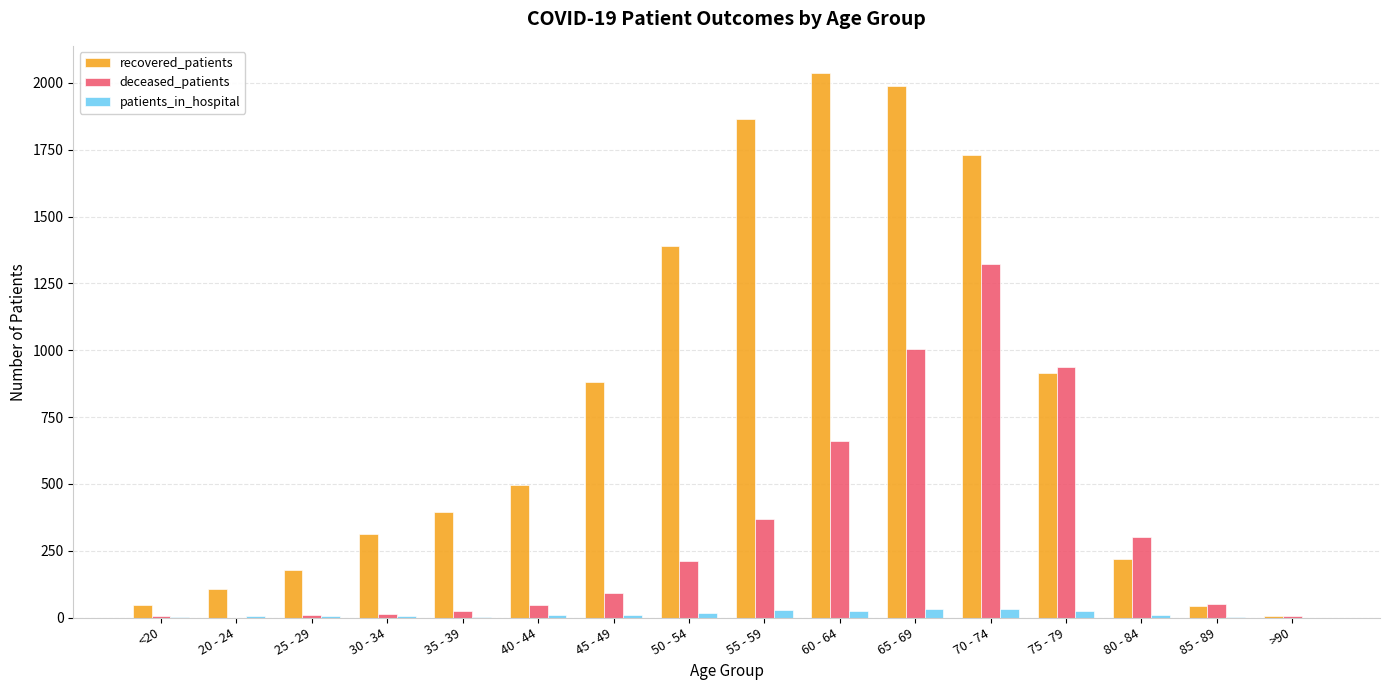

The value of patients_in_hospital at <20 is 2. True or false?

True